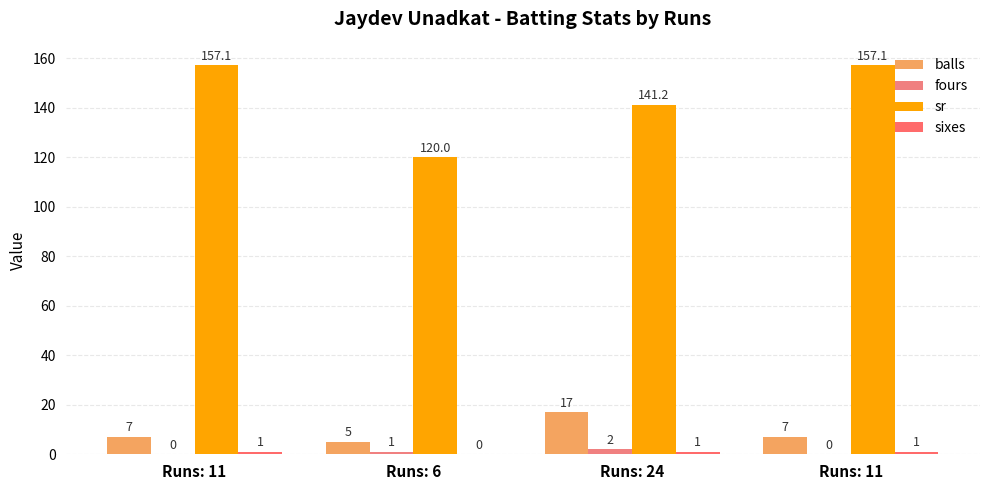

List the series in order of their peak value, highest first.

sr, balls, fours, sixes